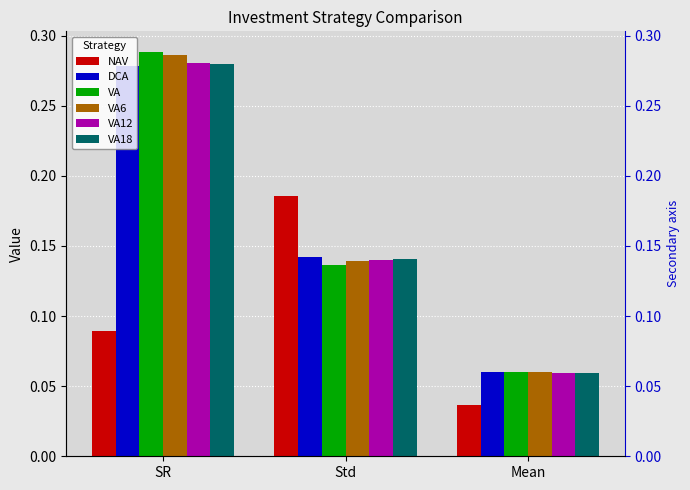

What is the minimum value for VA18?

0.1